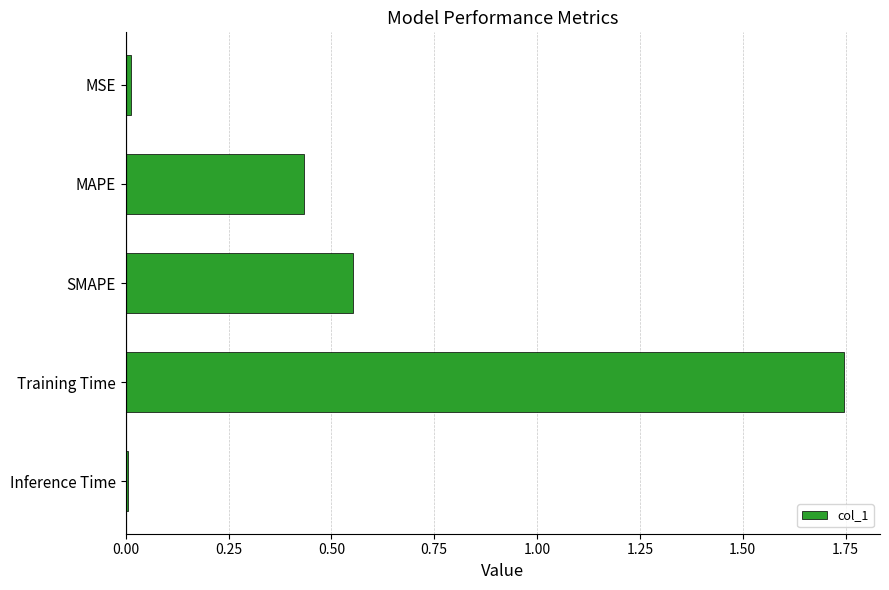

Which has a higher value, Inference Time or SMAPE?

SMAPE